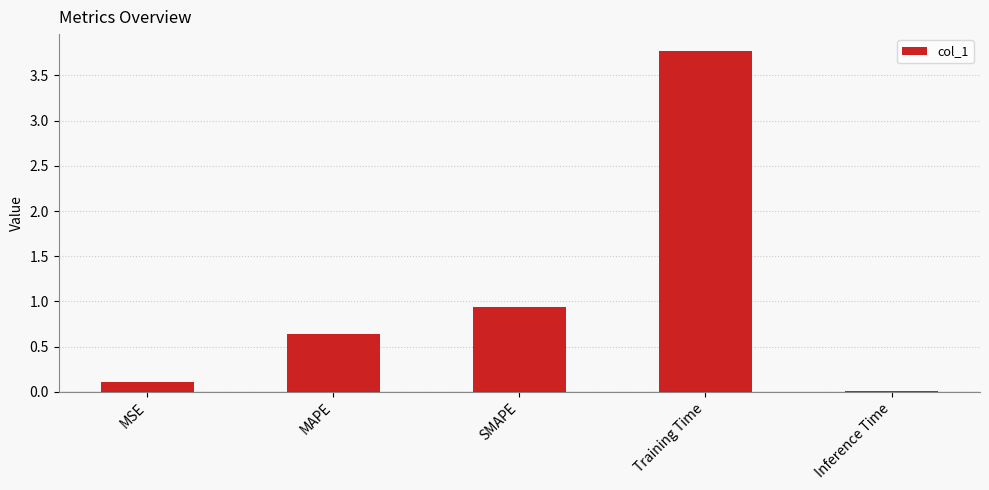

How many distinct data groups are displayed?

1